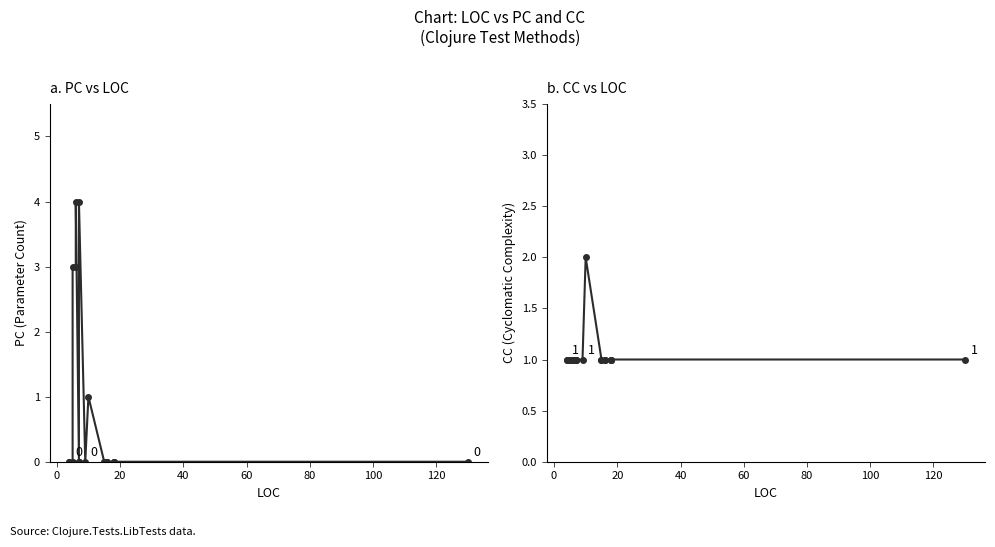

After their last crossing, which series has the higher values: PC or CC?

CC